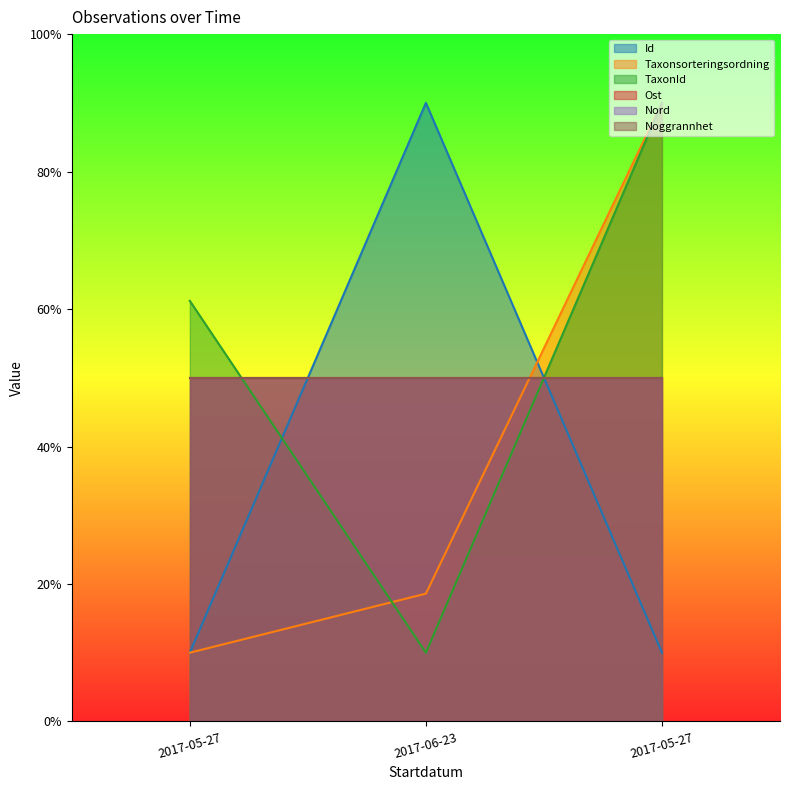

Does the chart display data point markers on the line(s)?

No